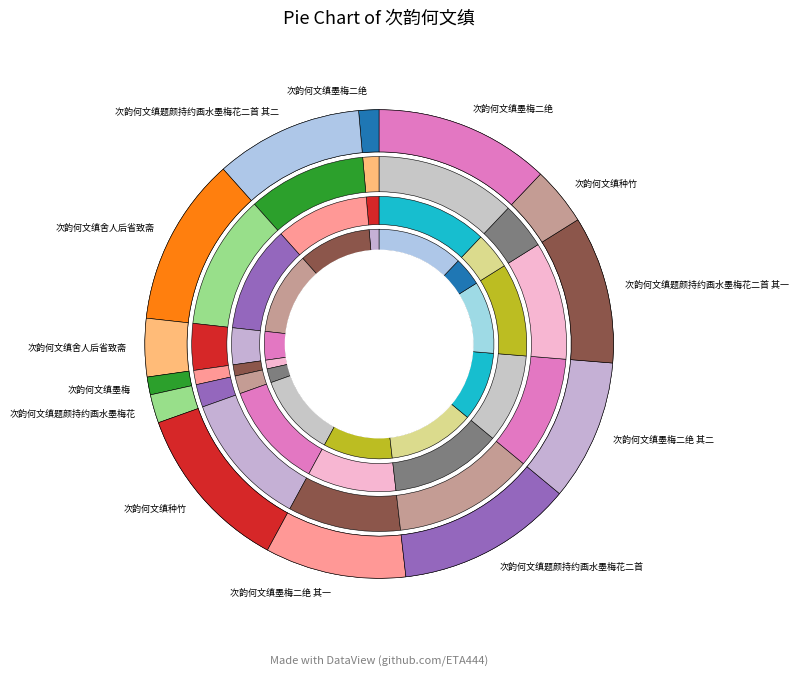

The 次韵何文缜题颜持约画水墨梅花二首 其二 slice represents 10% of the pie. True or false?

True